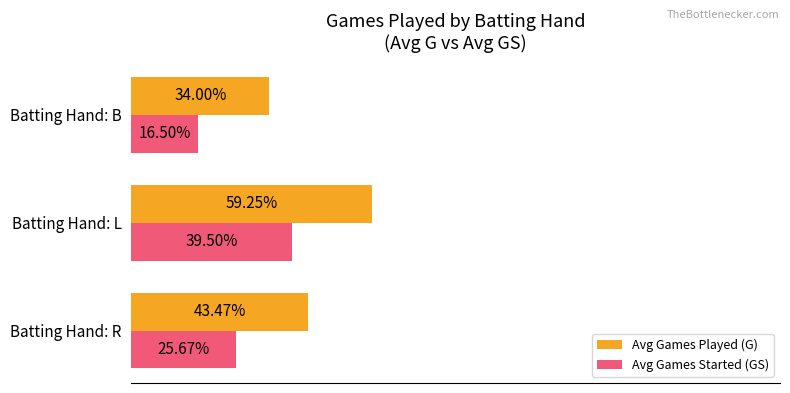

Which series has the largest range (max minus min)?

Avg Games Played (G)